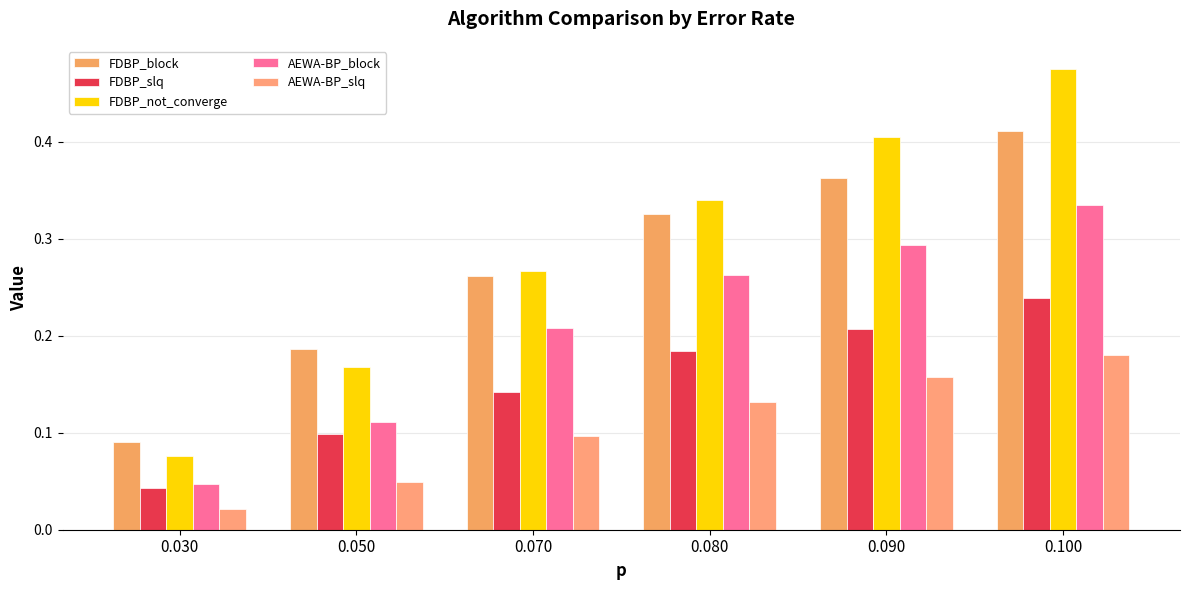

Which has a higher value, 0.080 or 0.070?

0.080